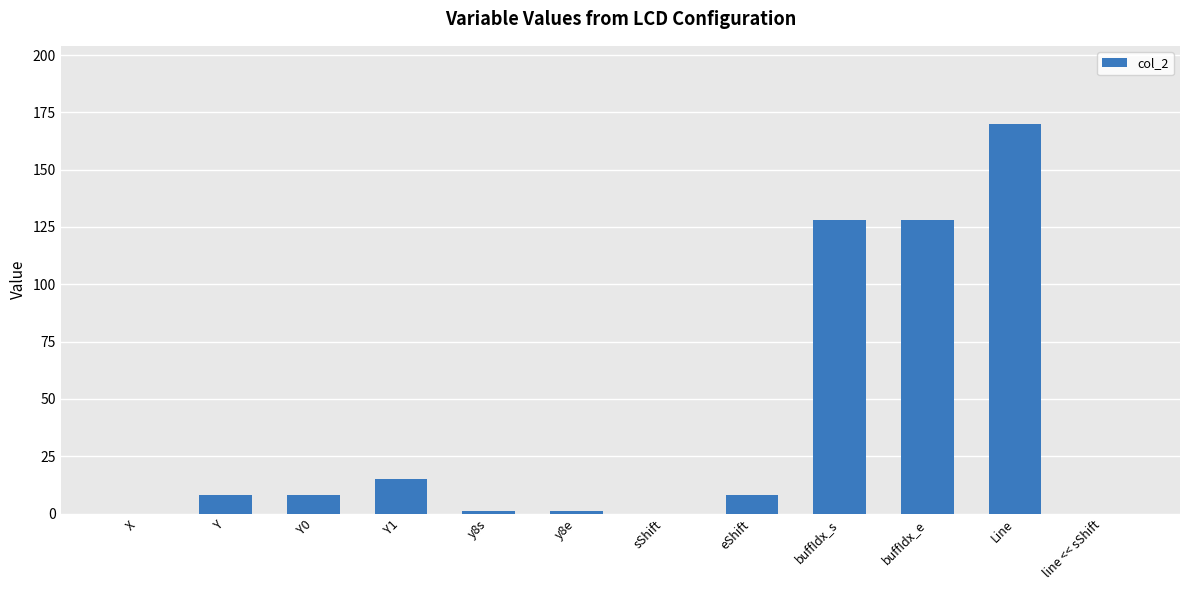

What is the sum of all values?

467